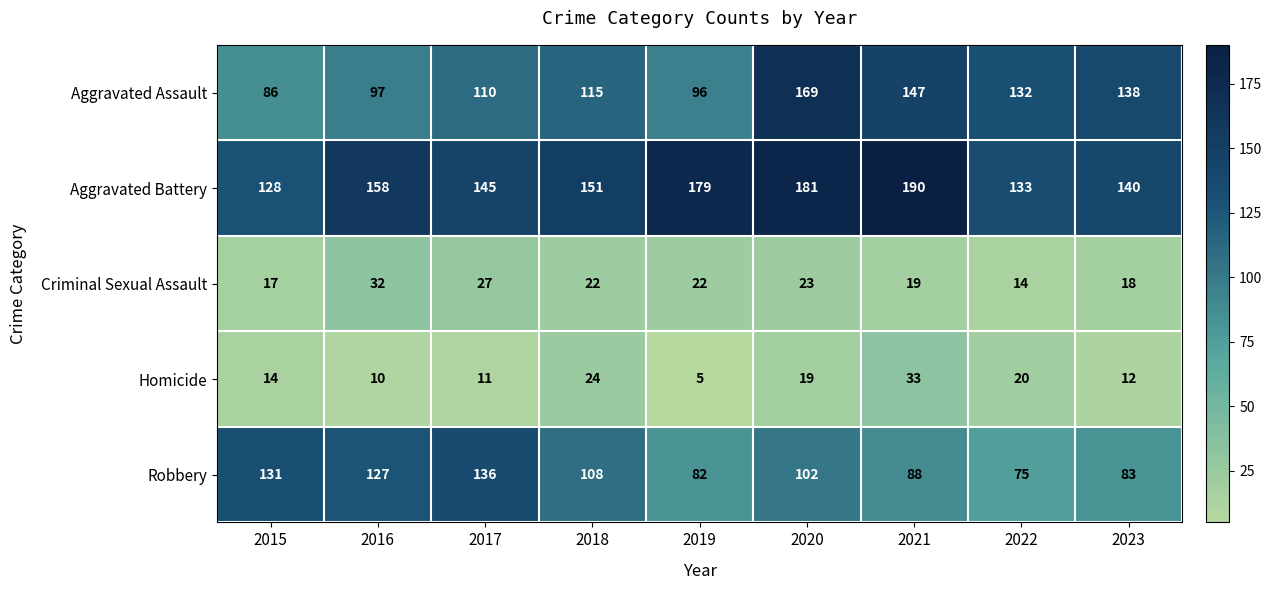

What is the average value of the Robbery series?

104